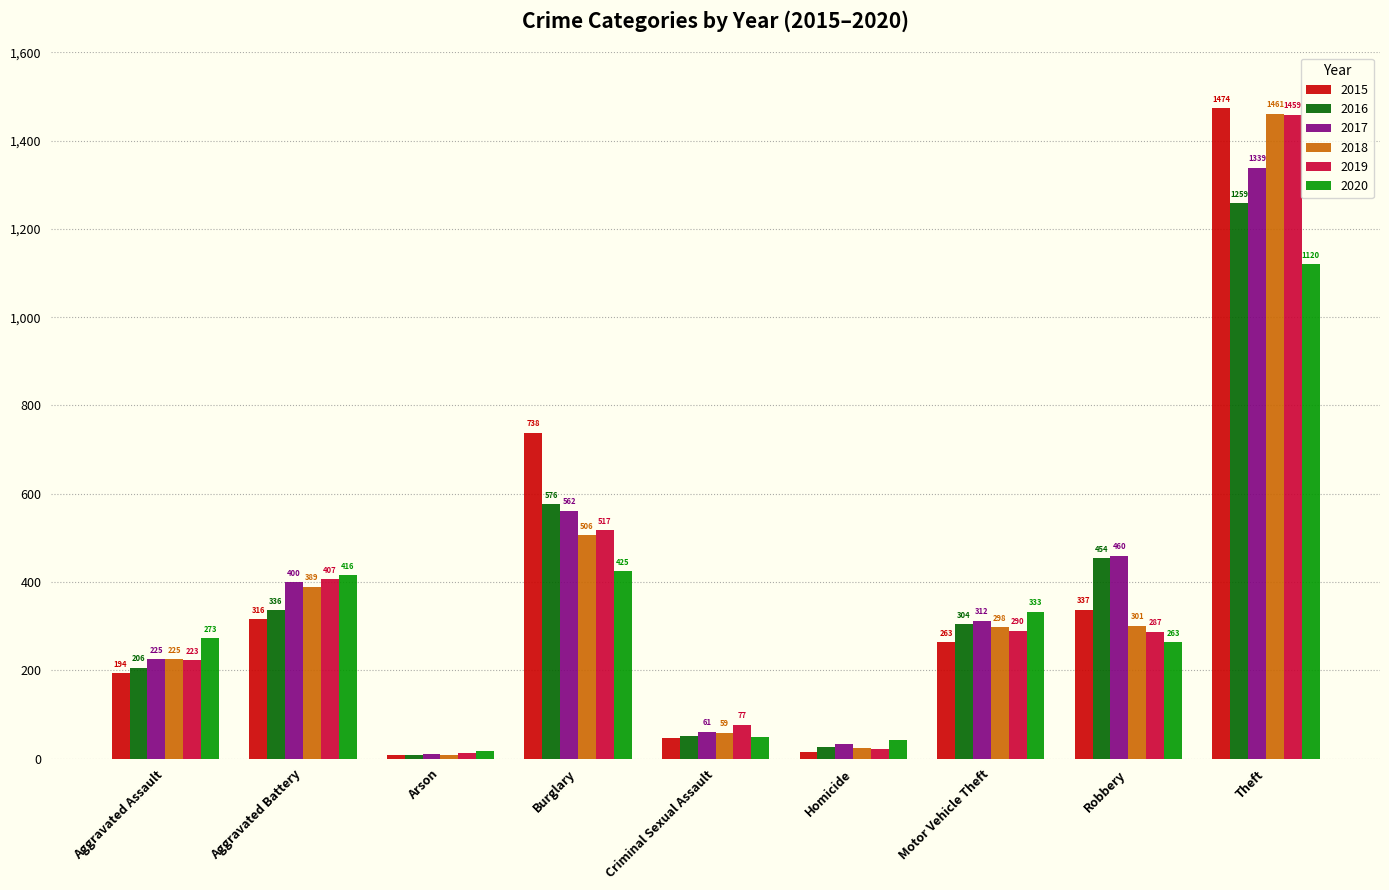

Which series has the largest range (max minus min)?

2015